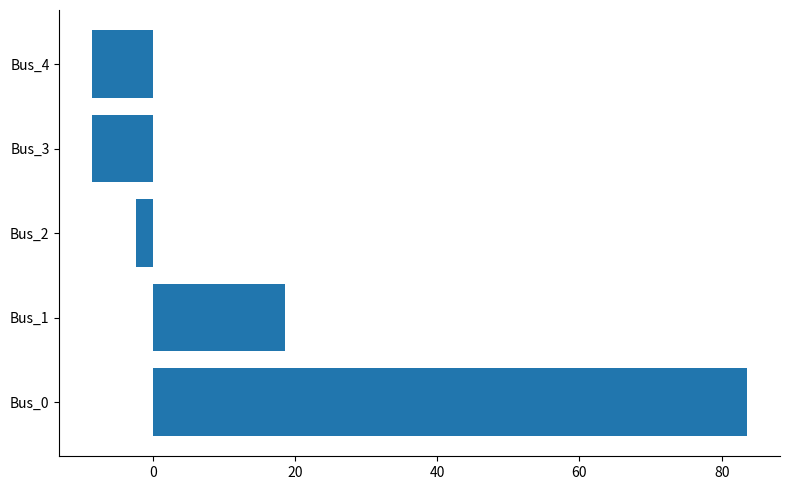

Which has a higher value, Bus_2 or Bus_0?

Bus_0